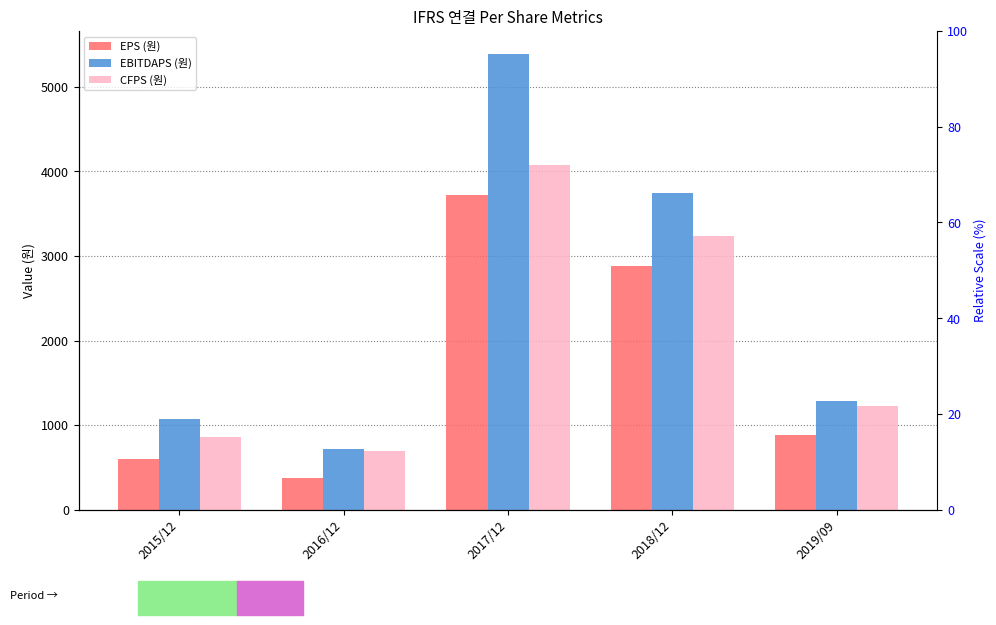

At which label is EPS (원) closest to 2047?

2018/12